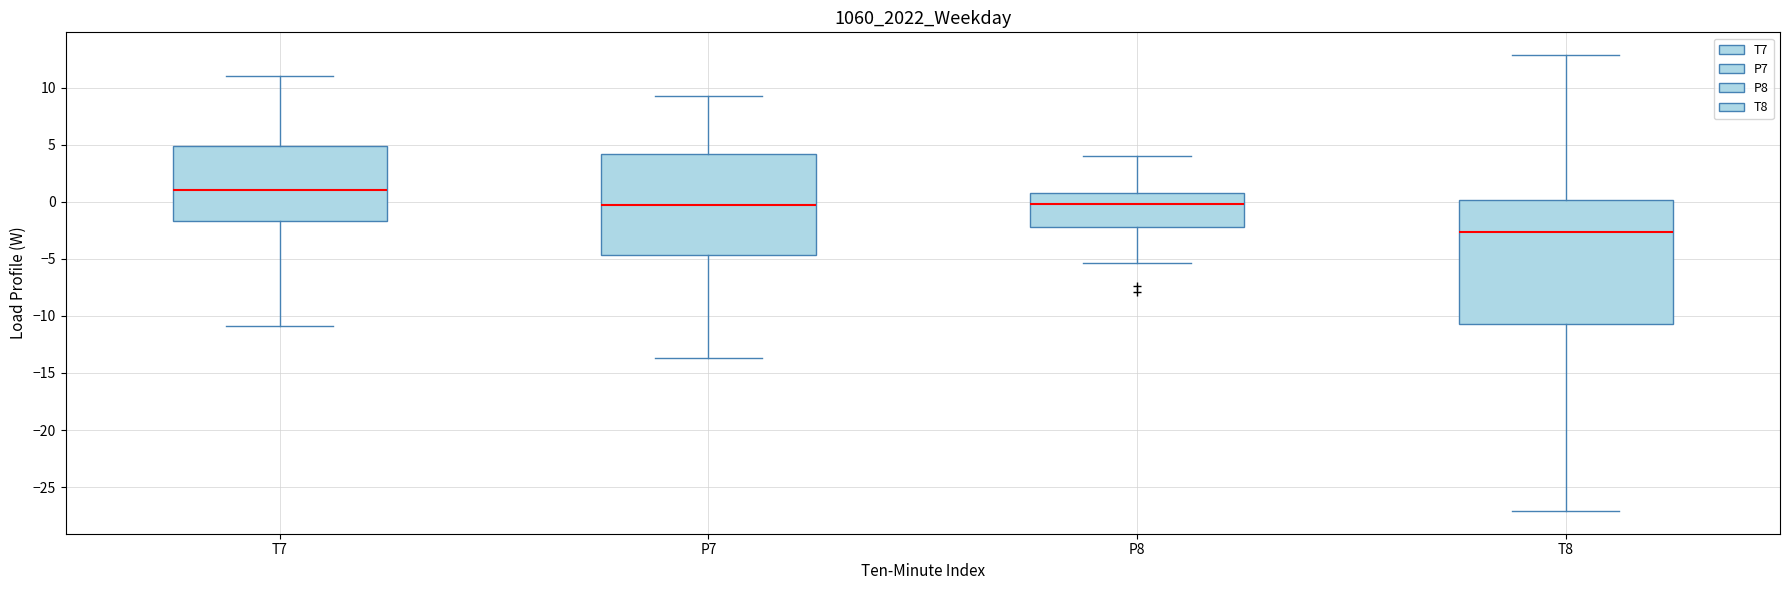

Which box has the lowest median line?

T8